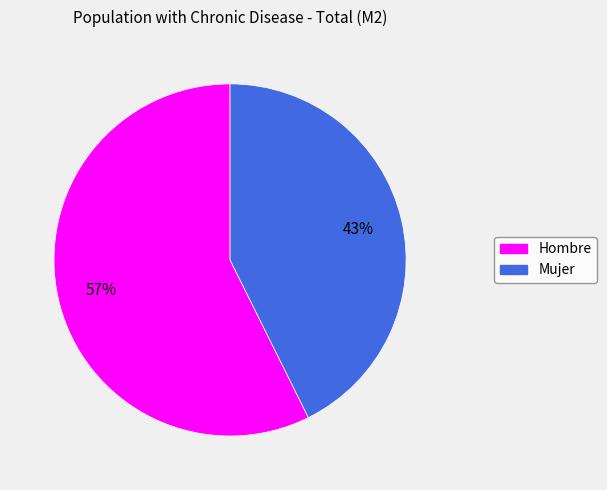

To the nearest percent, what percentage of the pie is Mujer?

43%